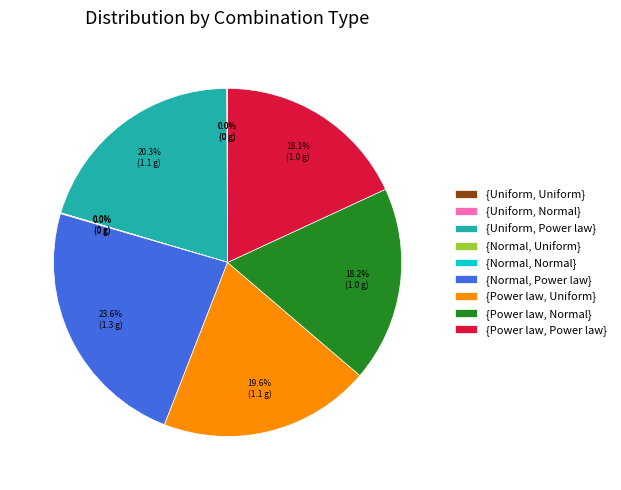

What is the largest slice in the pie chart?

{Normal, Power law}